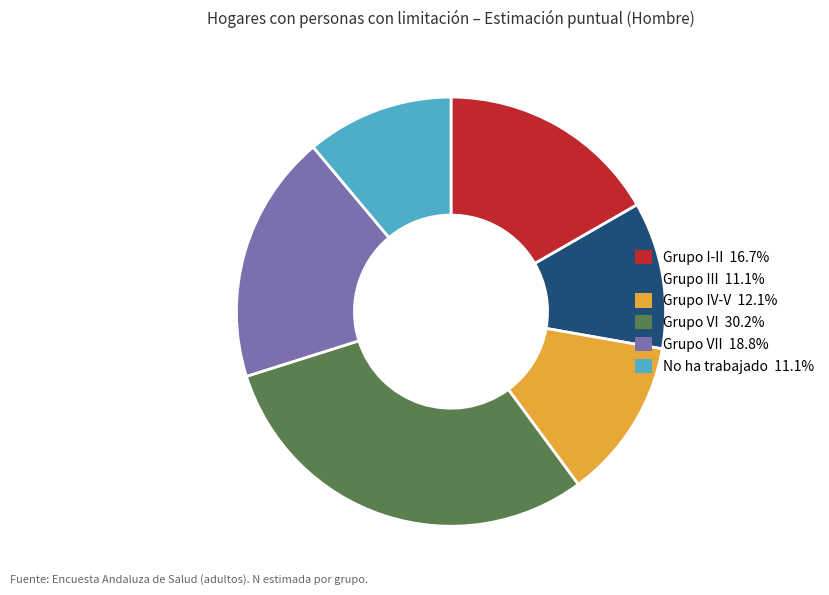

Is there a majority slice in this chart?

No